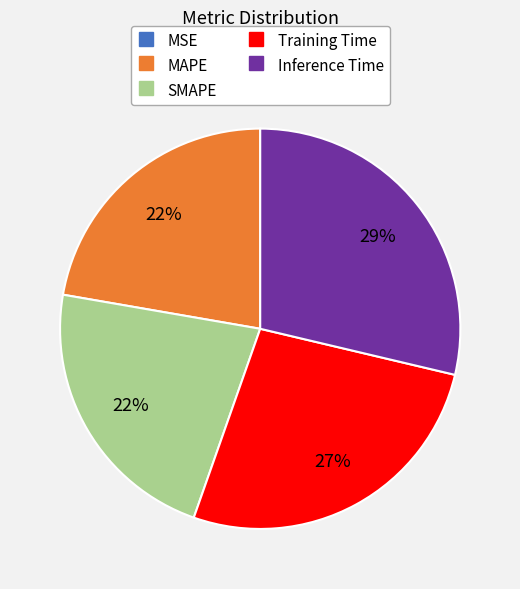

Is Inference Time the majority of the pie?

No